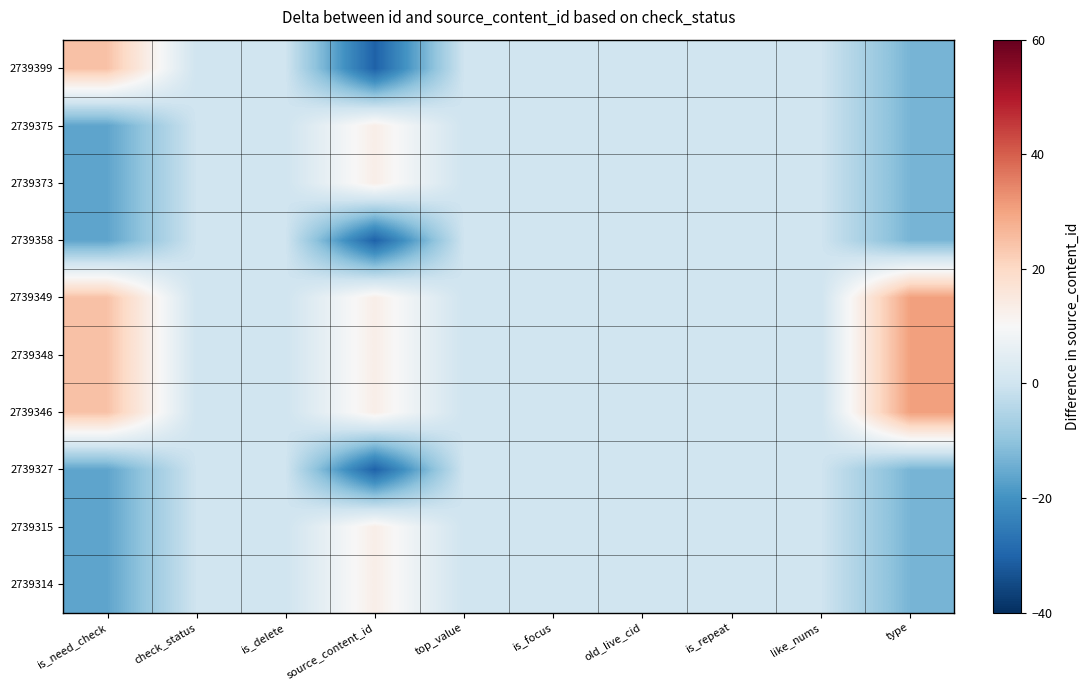

At which category is the sum across all series the highest?

source_content_id